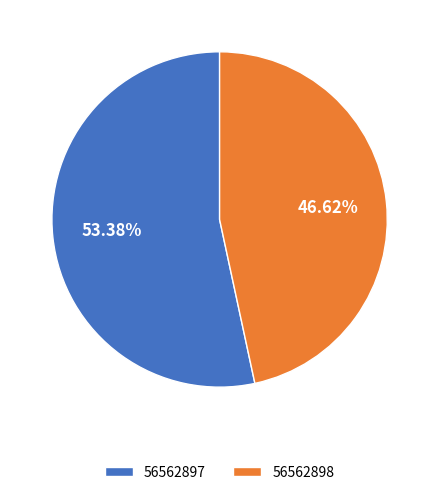

What is the smallest slice in the pie chart?

56562898